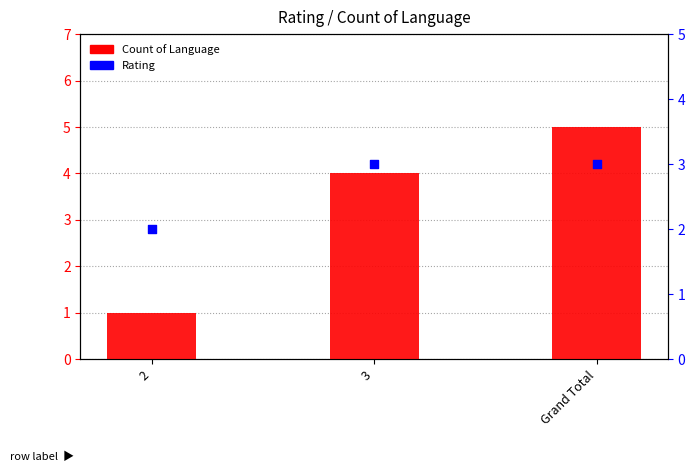

What are all the series names shown in the legend?

Count of Language, Rating